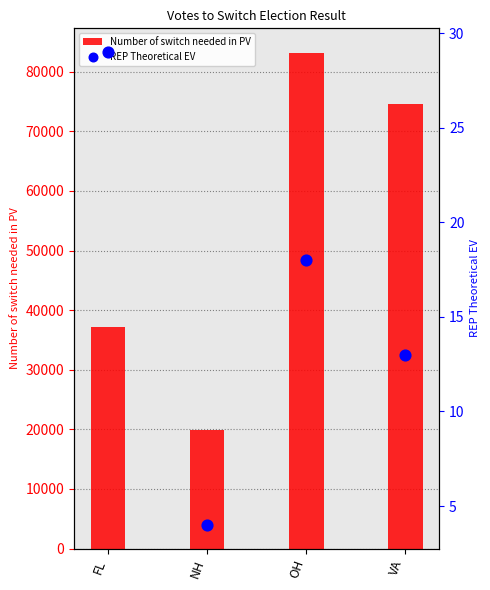

What is the total value across all series at VA?

74663